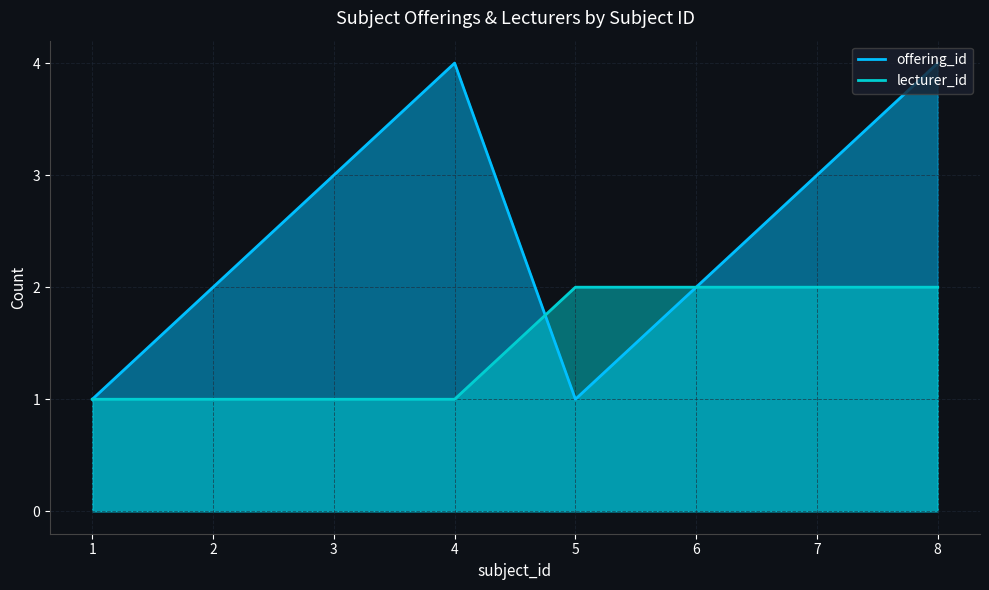

Reading left to right, transcribe all the data shown in this chart.

offering_id: 1=1	2=2	3=3	4=4	5=1	6=2	7=3	8=4
lecturer_id: 1=1	2=1	3=1	4=1	5=2	6=2	7=2	8=2